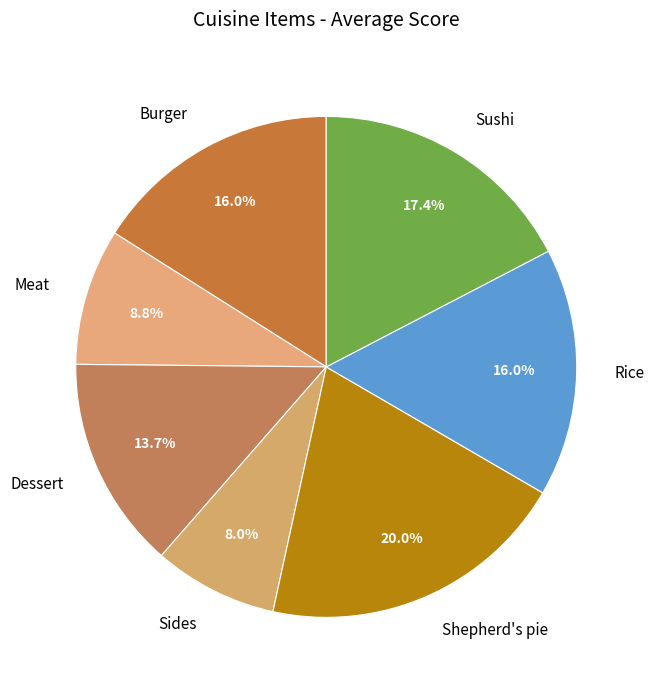

Combined, what portion of the pie is Sides and Dessert?

21.7%